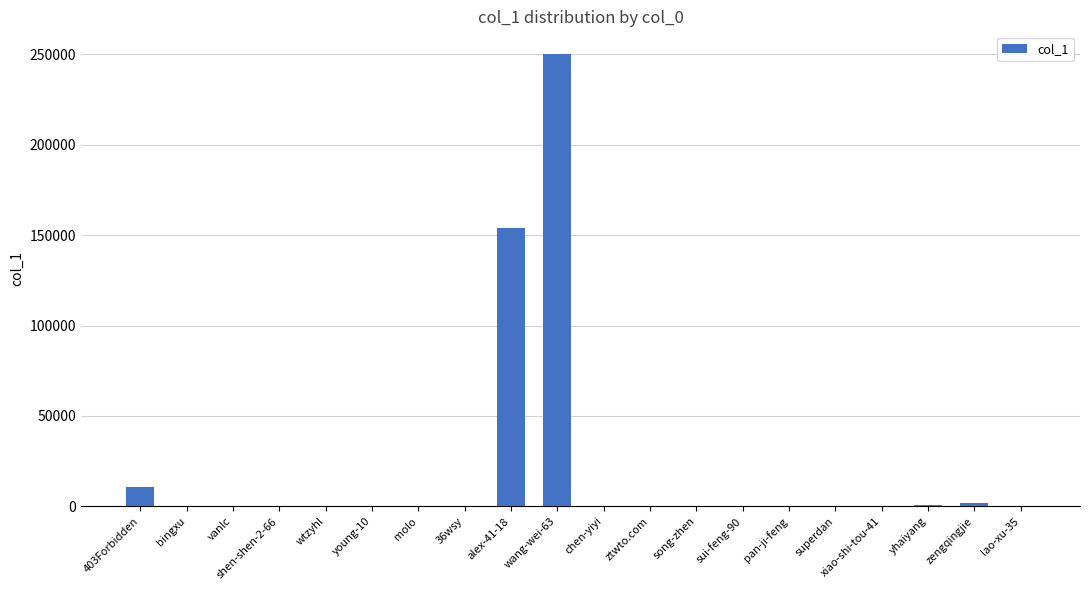

Between wang-wei-63 and xiao-shi-tou-41, which is larger?

wang-wei-63